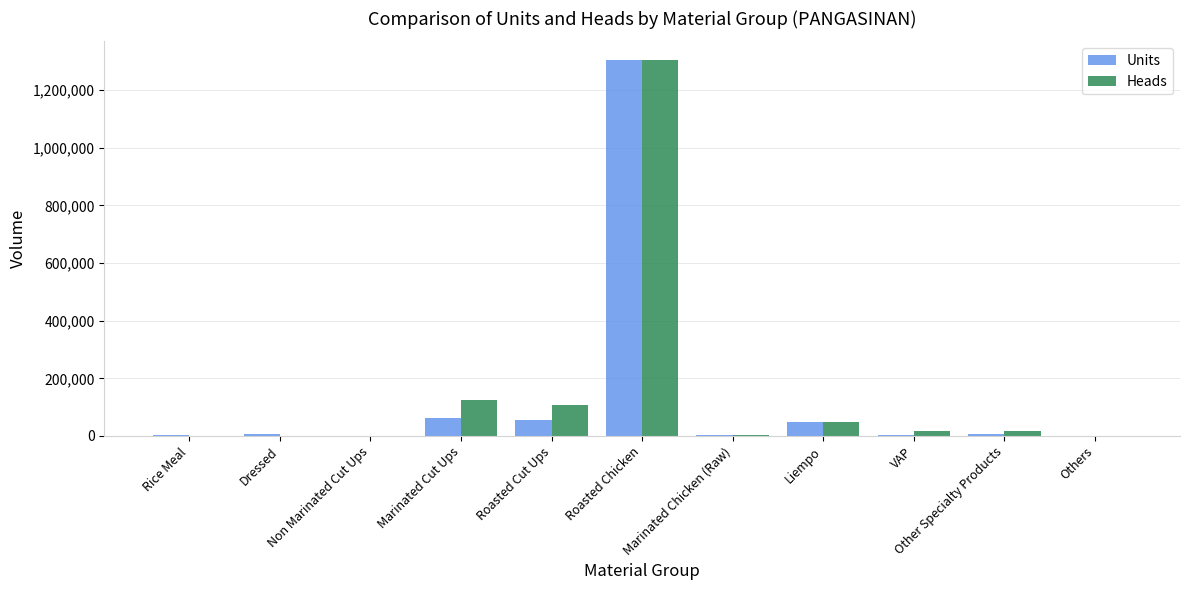

What is the sum of all Heads values?

1622739